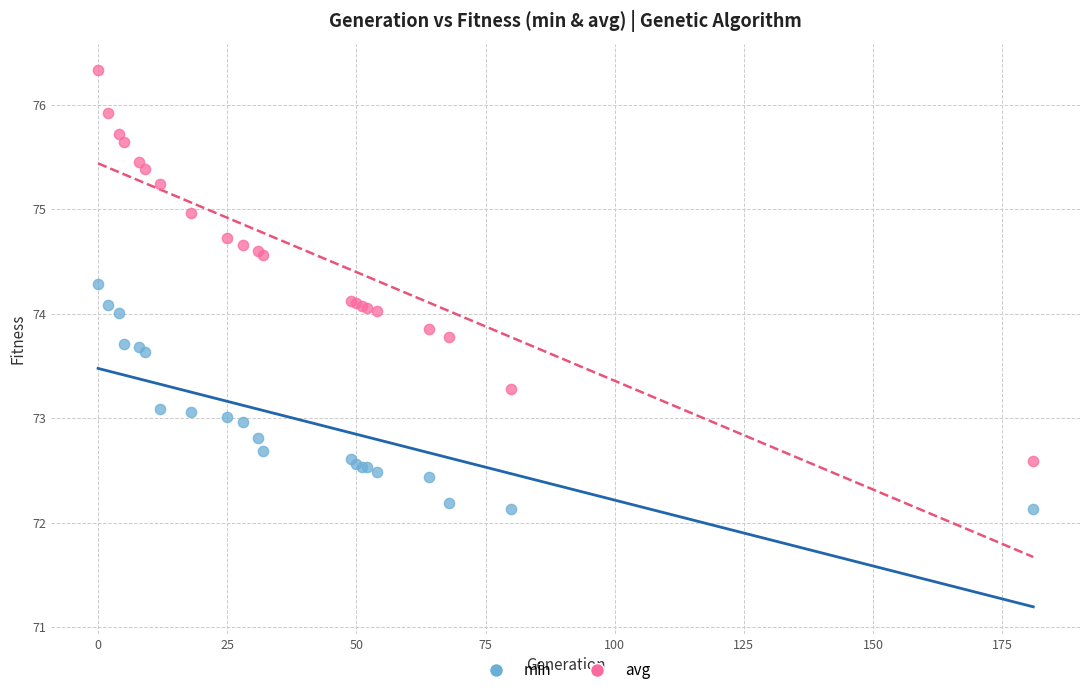

What are all the series names shown in the legend?

min, avg